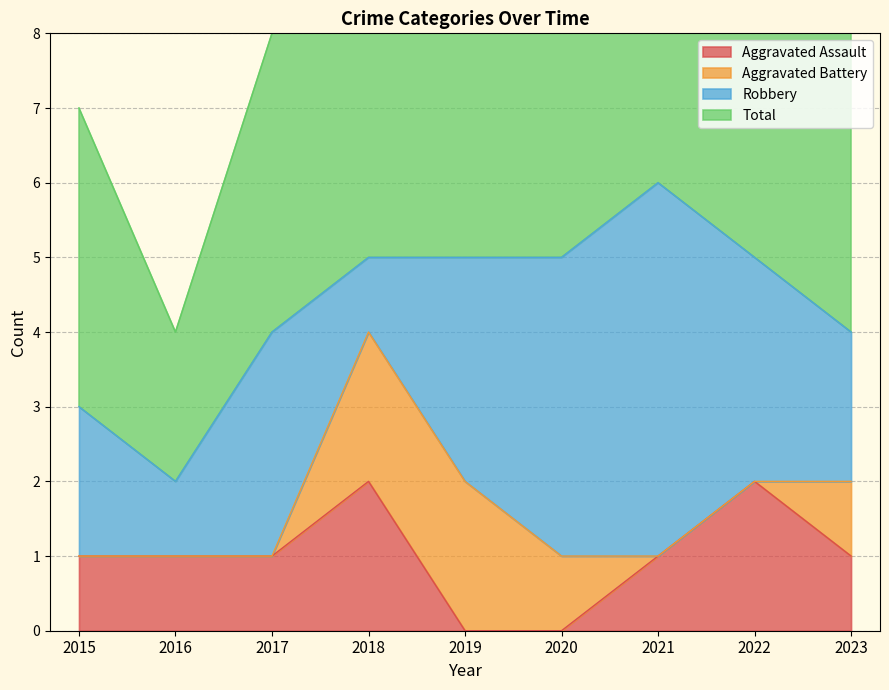

What is the lowest value of the Total series?

4